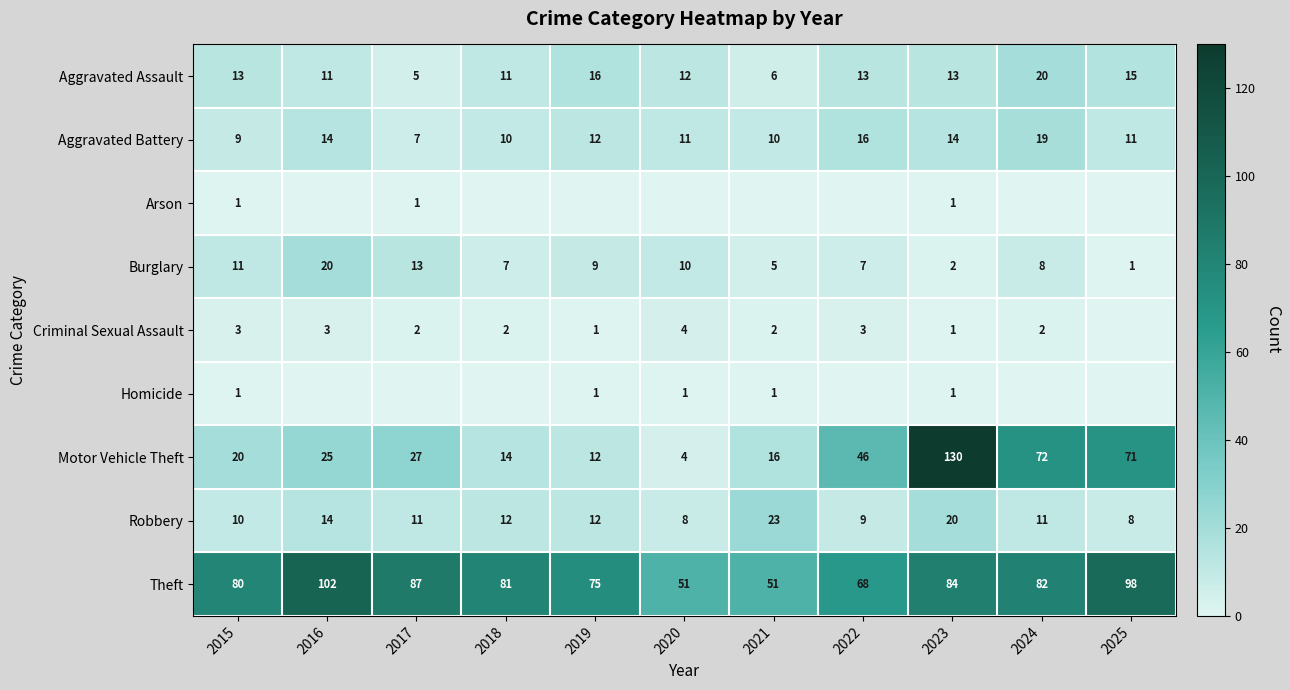

What is the average value of the Robbery series?

13